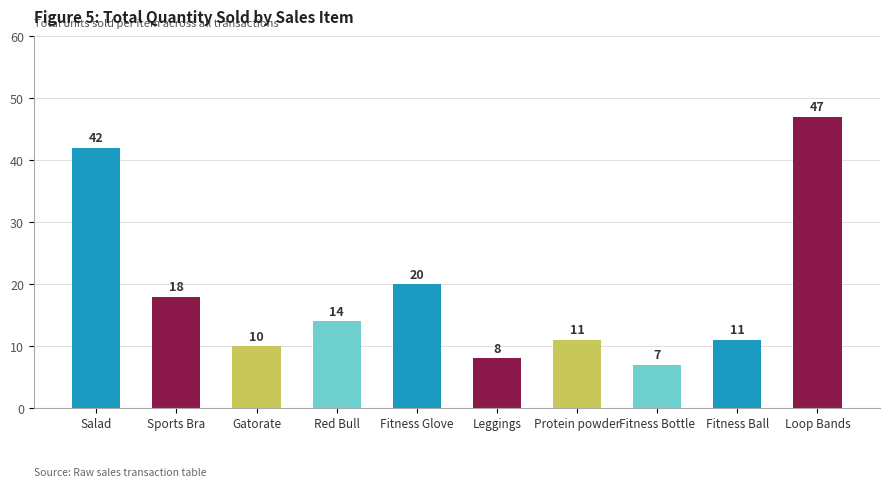

Between Fitness Bottle and Protein powder, which is larger?

Protein powder